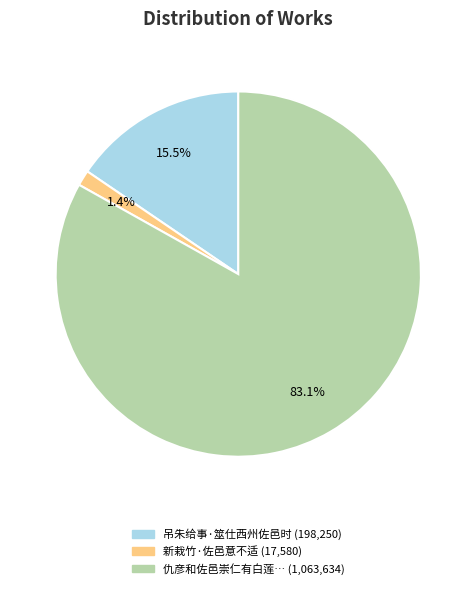

Does any single category account for the majority?

Yes